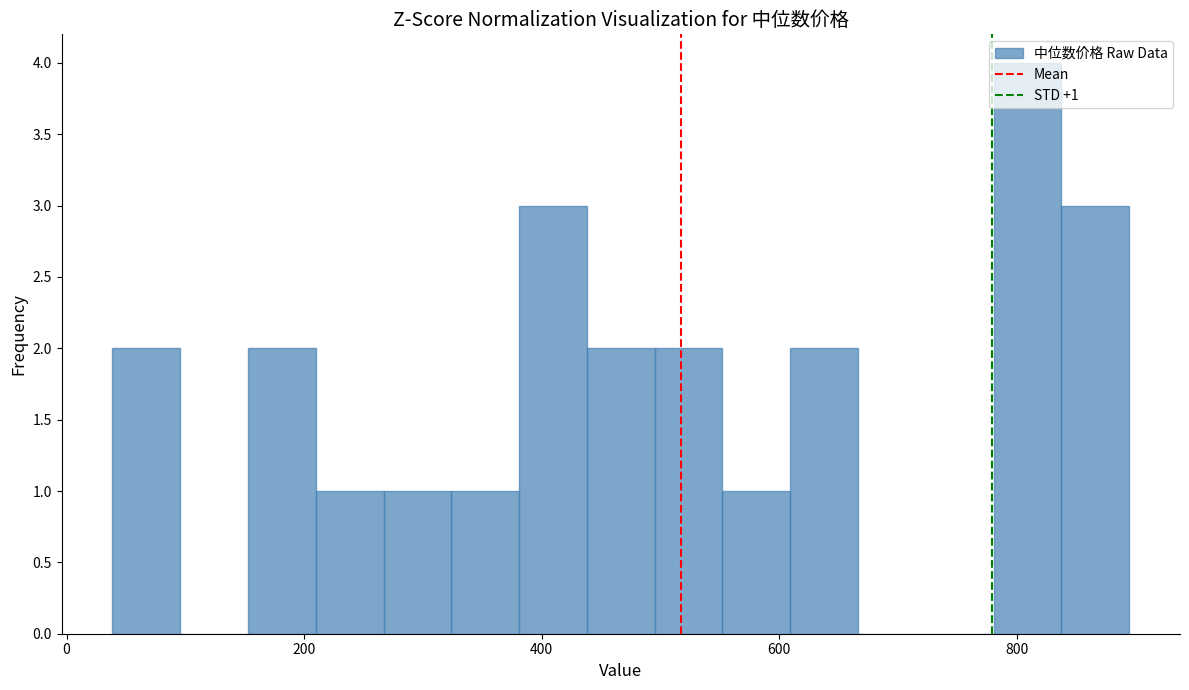

Around what value on the x-axis is the tallest bar? Give the approximate position of its centre, as read against the axis.

800